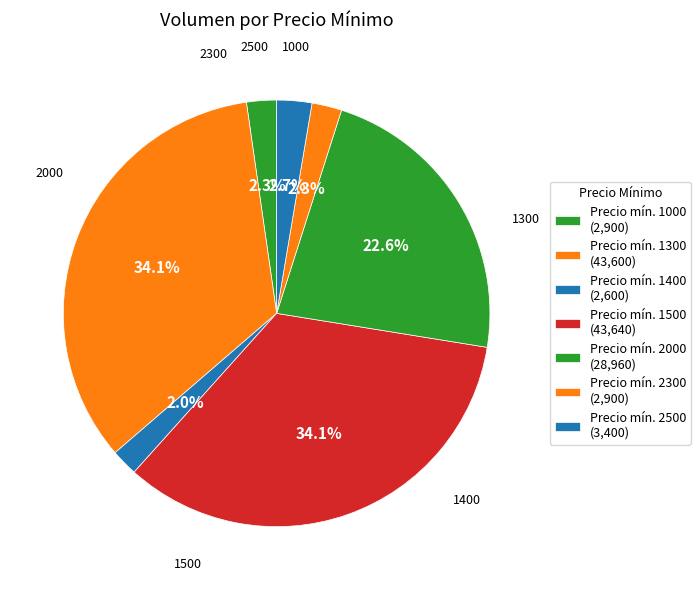

How many slices are in this pie chart?

7